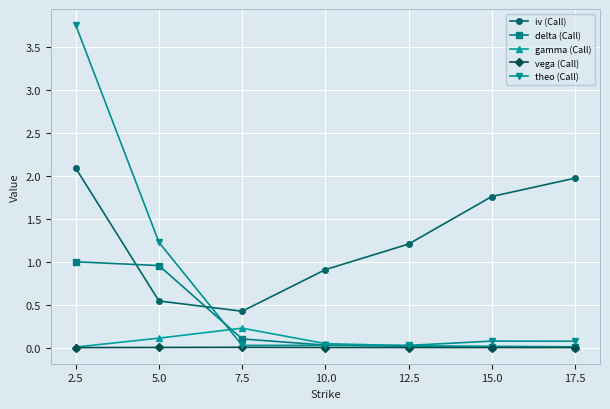

Which series has the widest spread of values?

theo (Call)